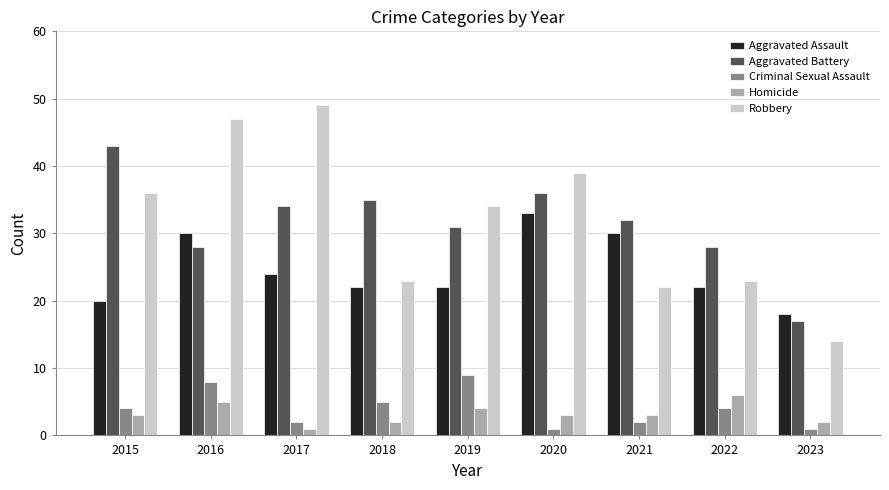

Which label corresponds to the largest value in the chart?

2017